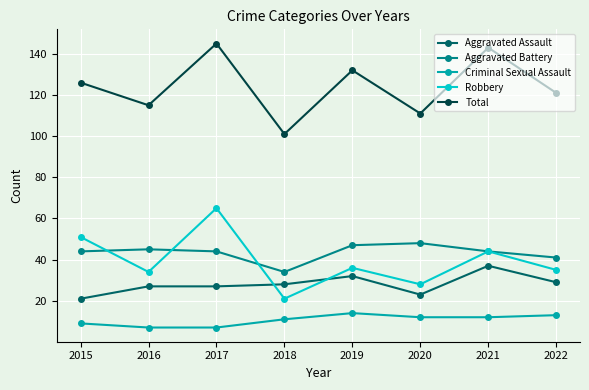

List the series in order of their peak value, highest first.

Total, Robbery, Aggravated Battery, Aggravated Assault, Criminal Sexual Assault